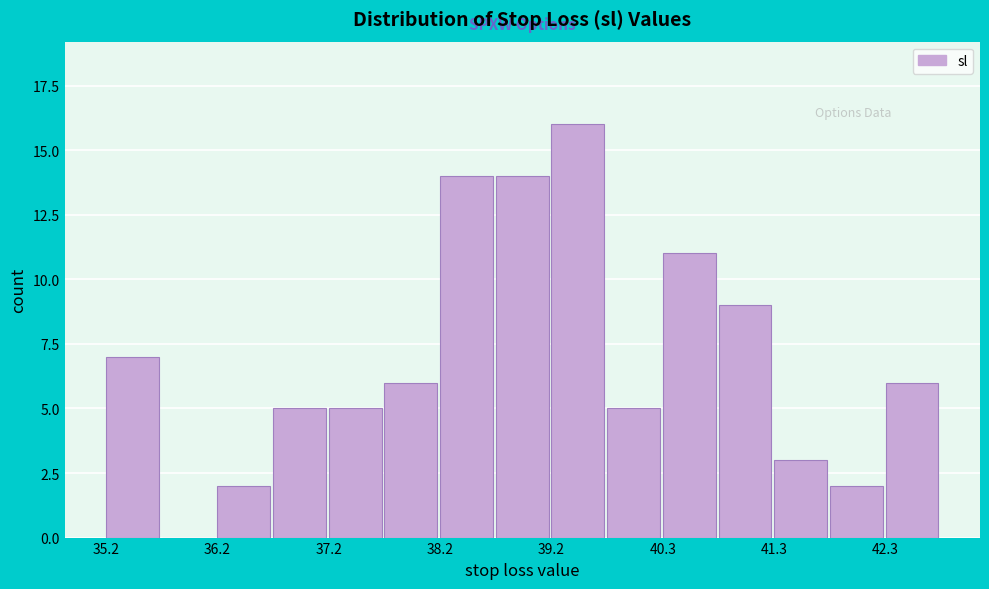

Read against the x-axis, roughly where is the centre of the tallest bar?

39.4